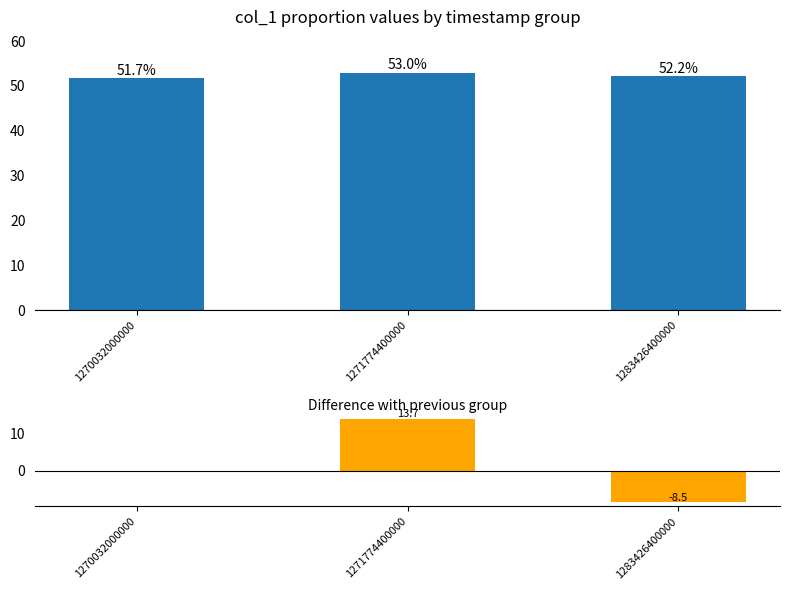

Is it true that Difference with previous group equals -15.2 at 1283426400000?

False